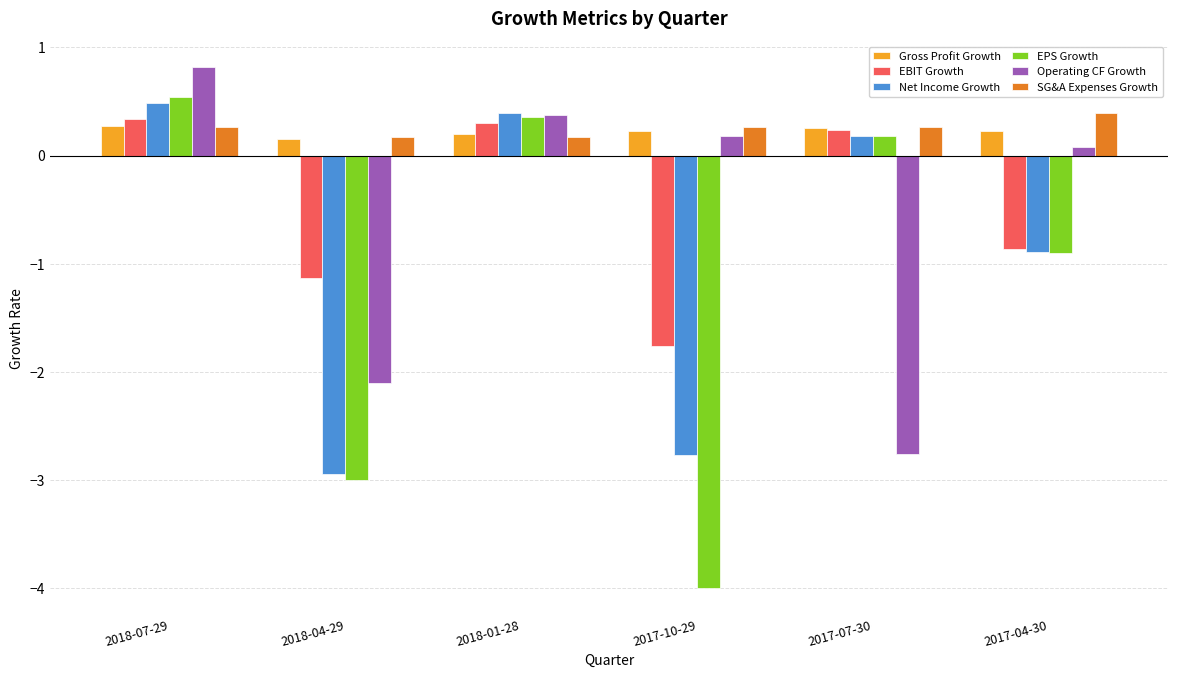

Which series changed the most between 2018-04-29 and 2017-04-30?

Operating CF Growth